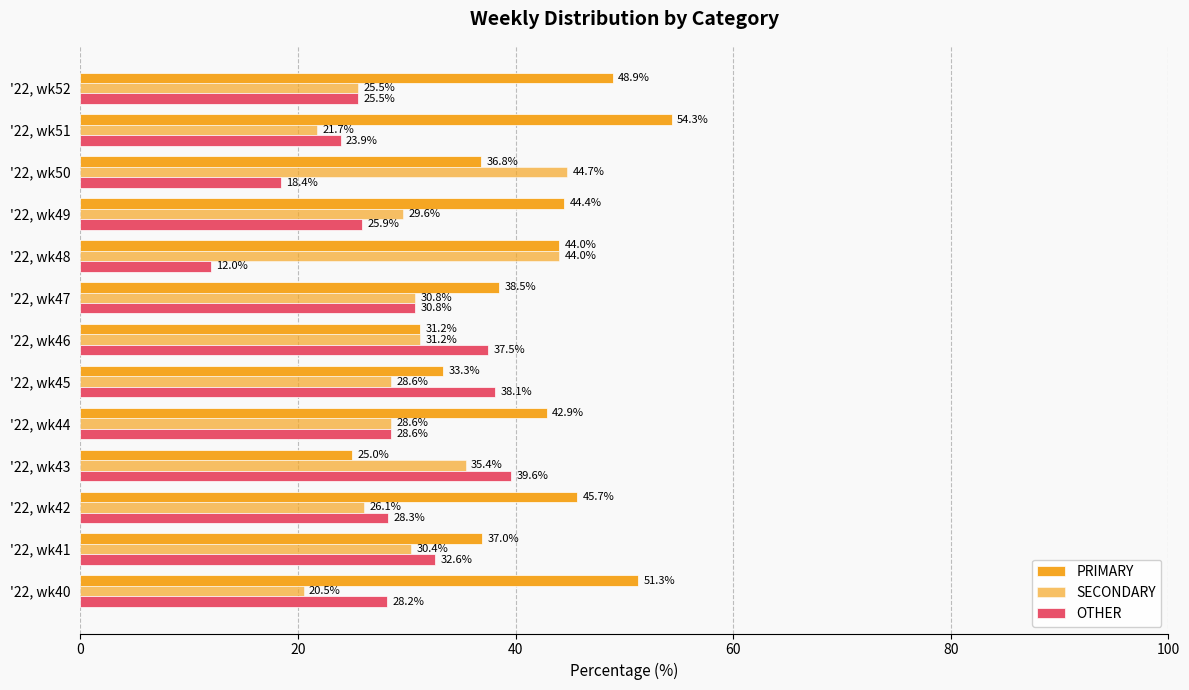

Reading left to right, transcribe all the data shown in this chart.

PRIMARY: 51.3	37.0	45.7	25.0	42.9	33.3	31.2	38.5	44.0	44.4	36.8	54.3	48.9
SECONDARY: 20.5	30.4	26.1	35.4	28.6	28.6	31.2	30.8	44.0	29.6	44.7	21.7	25.5
OTHER: 28.2	32.6	28.3	39.6	28.6	38.1	37.5	30.8	12.0	25.9	18.4	23.9	25.5